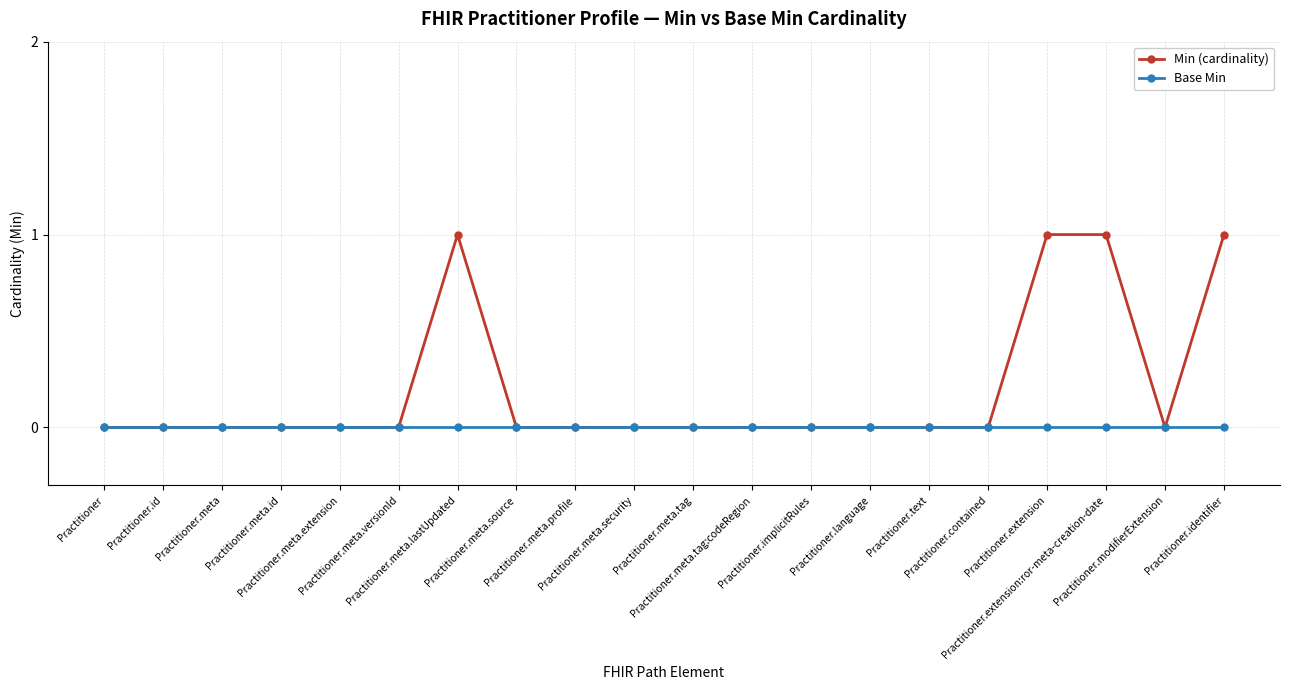

Which series has the widest spread of values?

Min (cardinality)